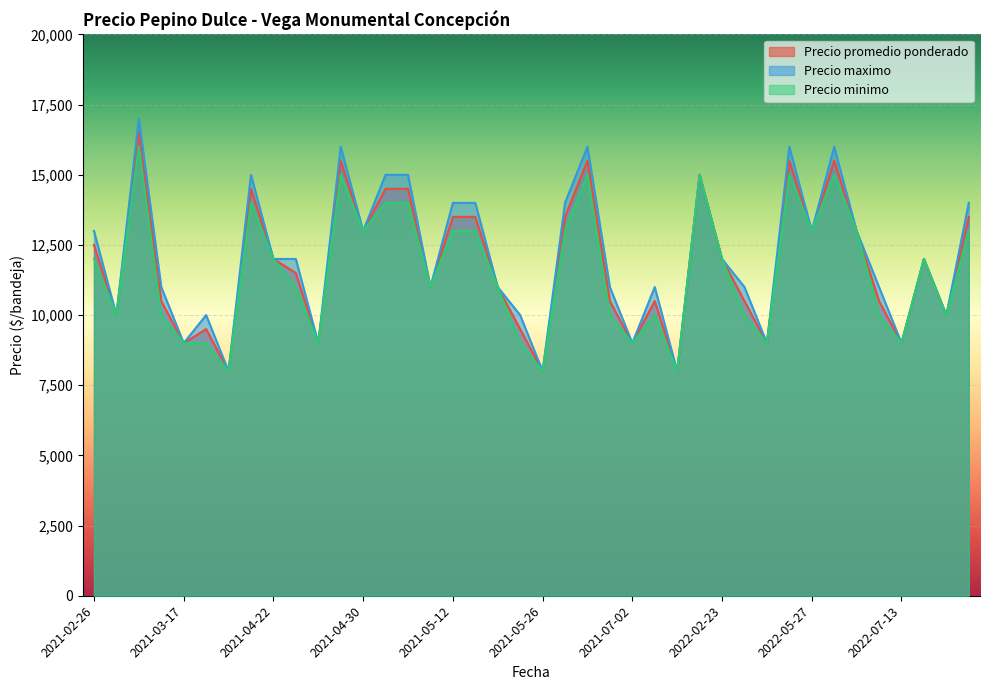

Which series changed the most between 2021-06-17 and 2022-08-24?

Precio promedio ponderado